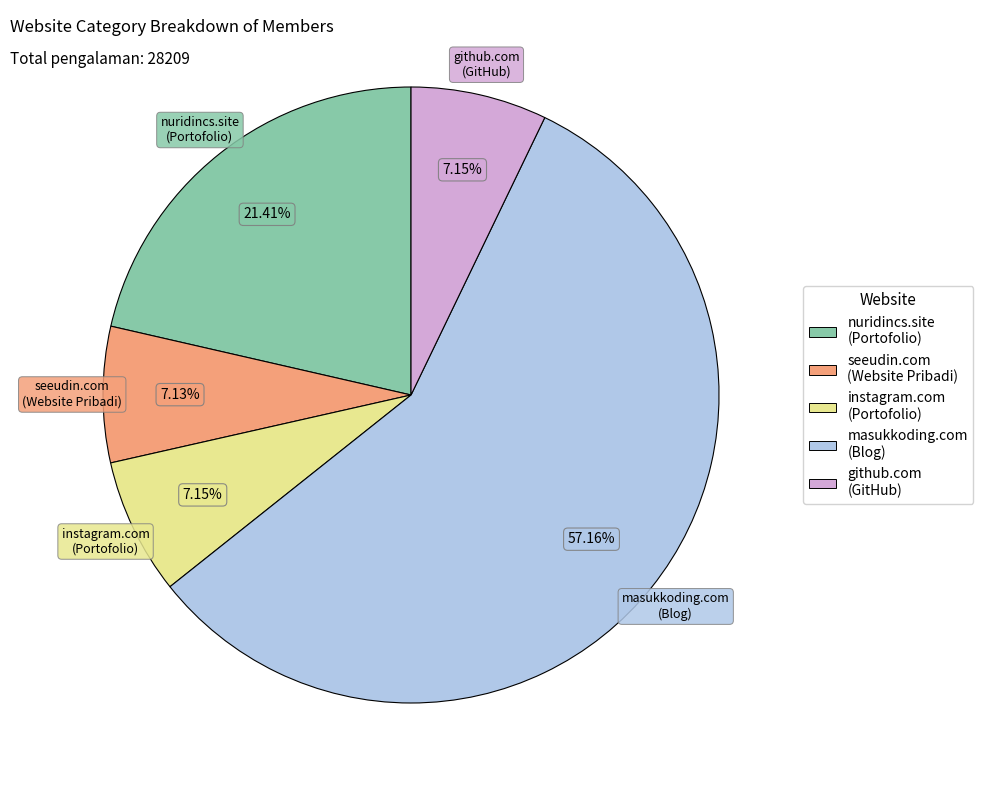

Is there any slice that represents more than half of the pie?

Yes